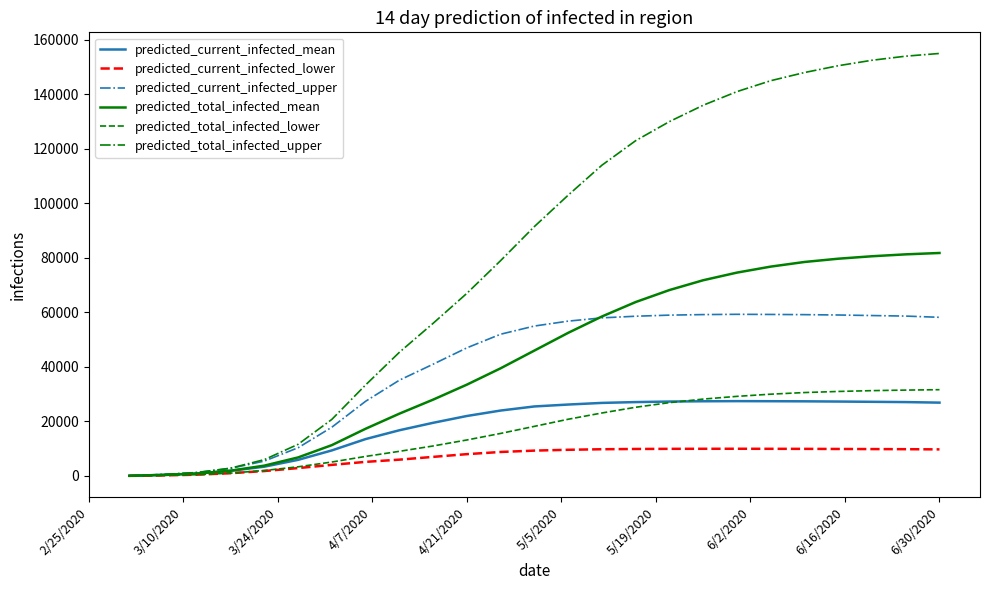

What is the difference between the second highest and second lowest values in the predicted_current_infected_upper series?

58716